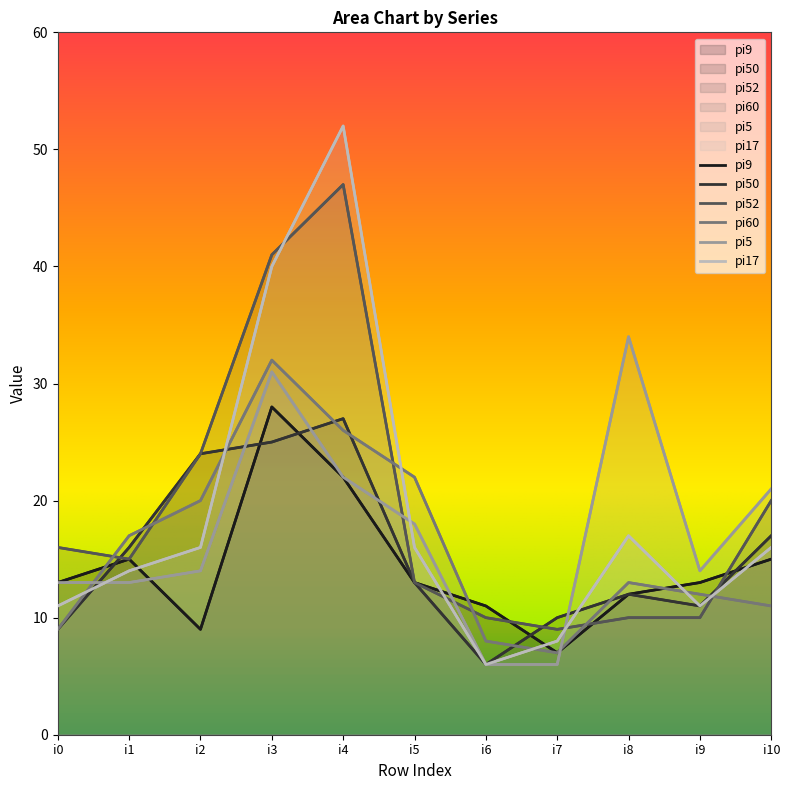

Where do pi9 and pi50 first cross each other?

i0 and i1